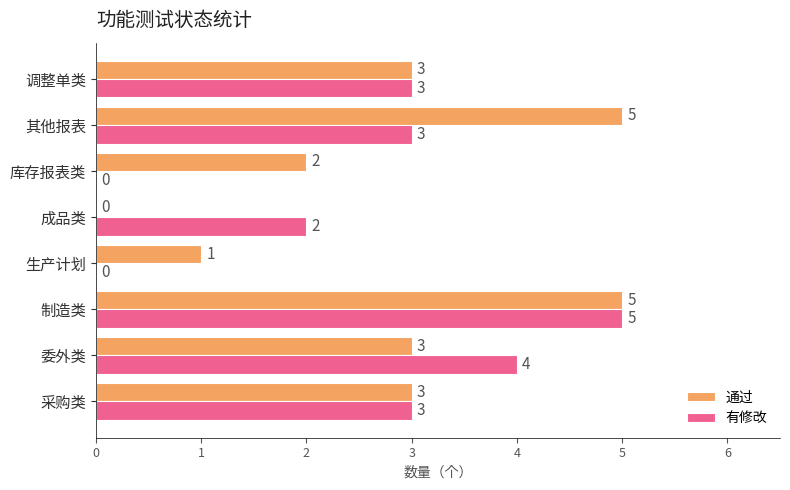

What is the sum of the 通过 values at 制造类 and 生产计划?

6